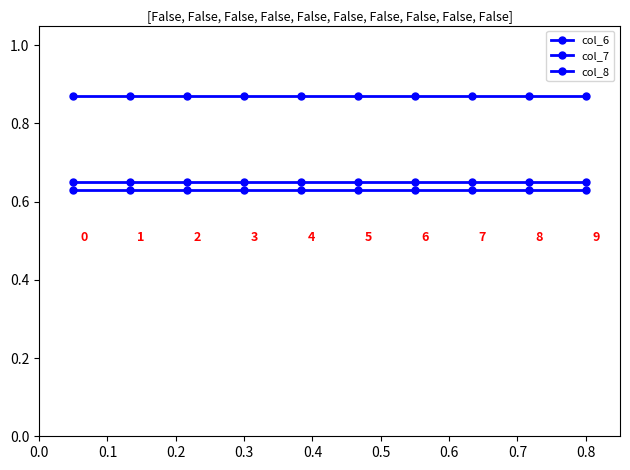

True or false: col_6 has more than 1 points higher than both neighbors.

False